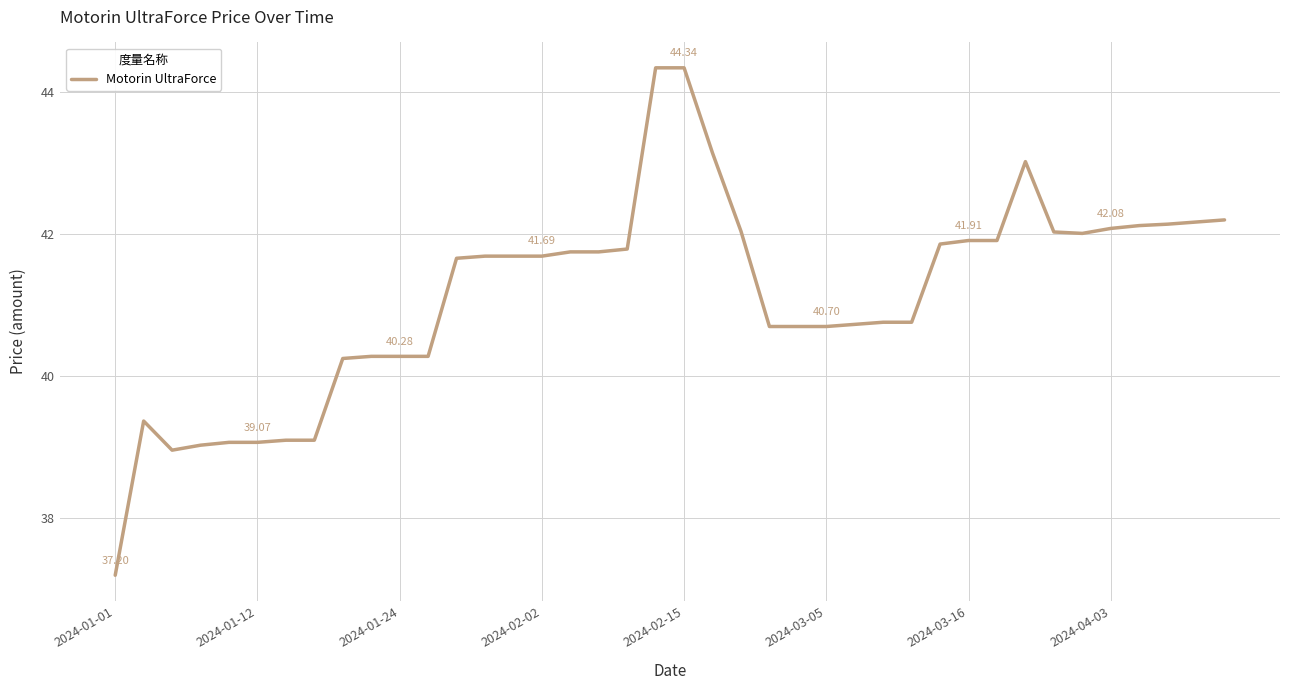

What is the difference between the maximum and minimum values?

7.1